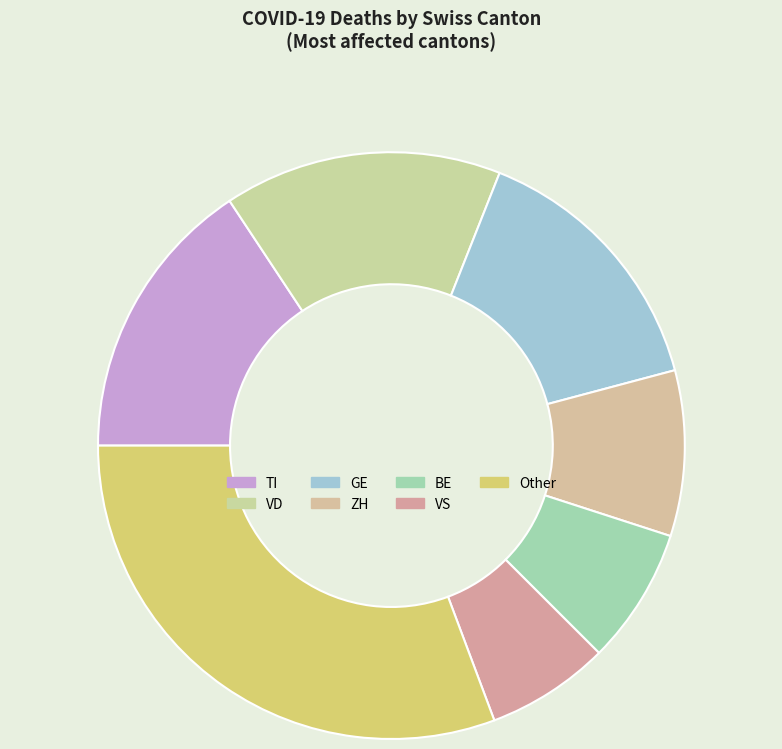

Count the number of slices in the pie.

7